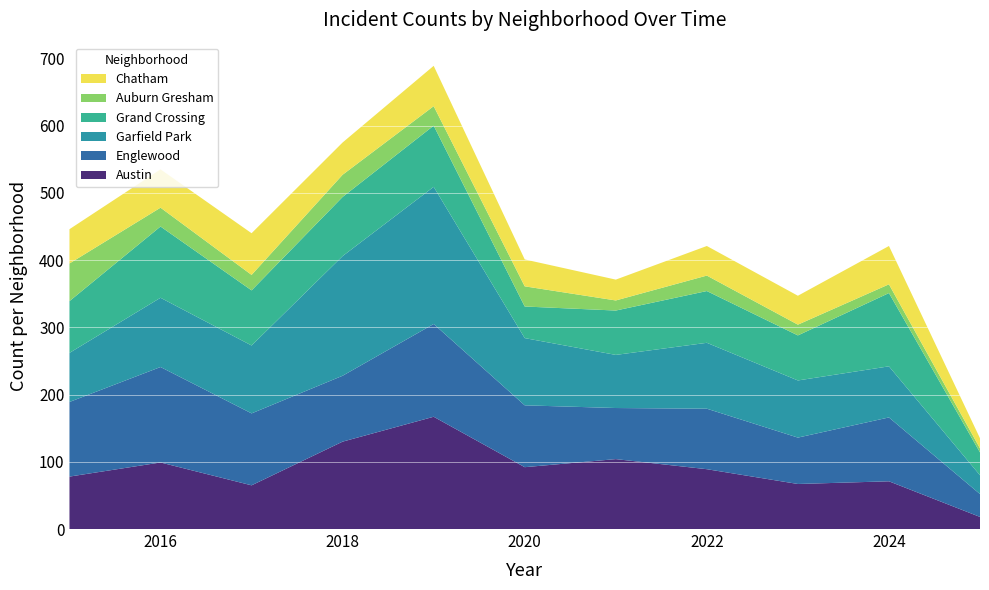

Reading left to right, transcribe all the data shown in this chart.

Austin: 2015=78	2016=99	2017=65	2018=130	2019=167	2020=92	2021=104	2022=89	2023=67	2024=71	2025=18
Englewood: 2015=111	2016=142	2017=107	2018=98	2019=138	2020=92	2021=76	2022=90	2023=69	2024=95	2025=34
Garfield Park: 2015=73	2016=103	2017=101	2018=178	2019=204	2020=100	2021=79	2022=98	2023=85	2024=76	2025=28
Grand Crossing: 2015=77	2016=106	2017=82	2018=88	2019=91	2020=47	2021=66	2022=77	2023=67	2024=109	2025=34
Auburn Gresham: 2015=56	2016=28	2017=23	2018=33	2019=29	2020=30	2021=15	2022=23	2023=16	2024=13	2025=6
Chatham: 2015=51	2016=57	2017=62	2018=48	2019=60	2020=40	2021=31	2022=44	2023=43	2024=57	2025=15